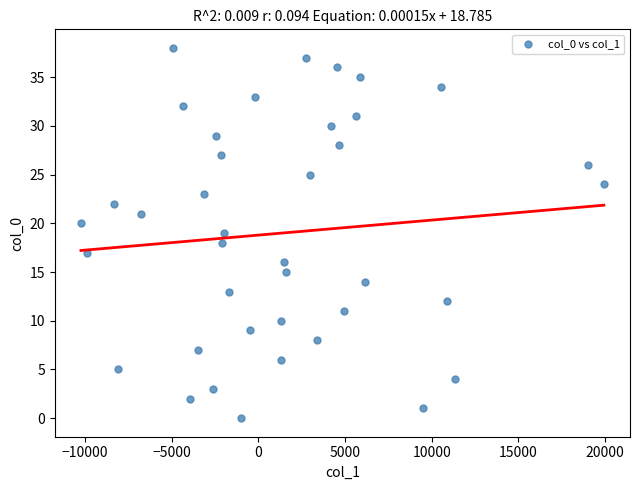

What is the range of Y values (max minus min)?

38